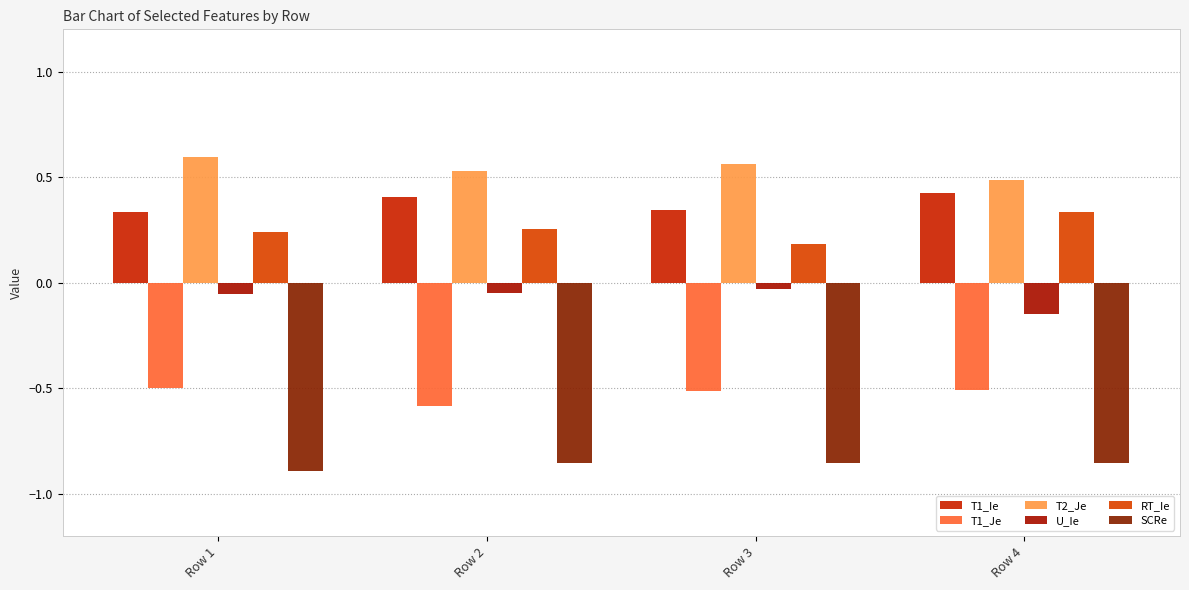

What is the sum of the RT_Ie values at Row 2 and Row 4?

0.6